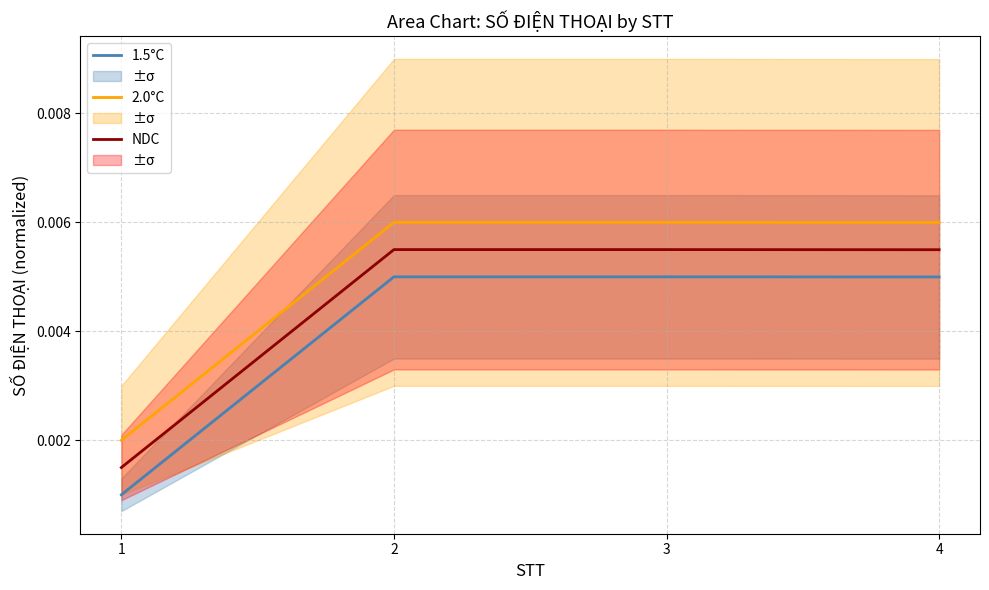

The value of 1.5°C at 4 is 0.0. True or false?

True